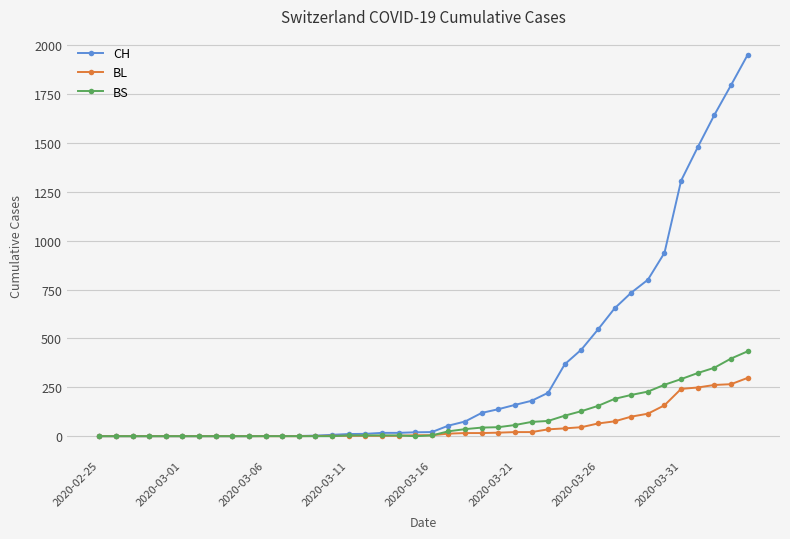

Rank the series by their maximum value, from lowest to highest.

BL, BS, CH